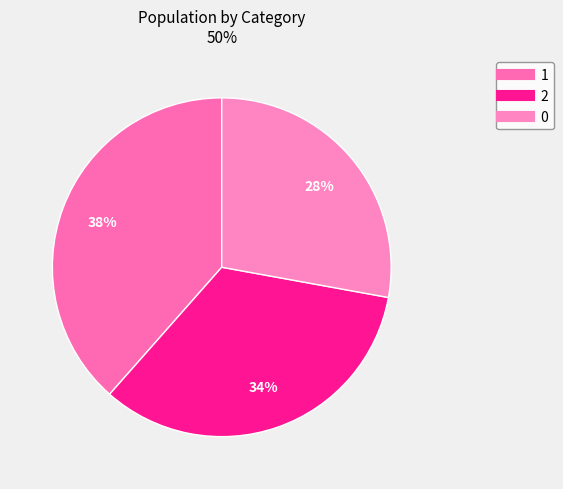

True or false: 0 accounts for 22% of the total.

False